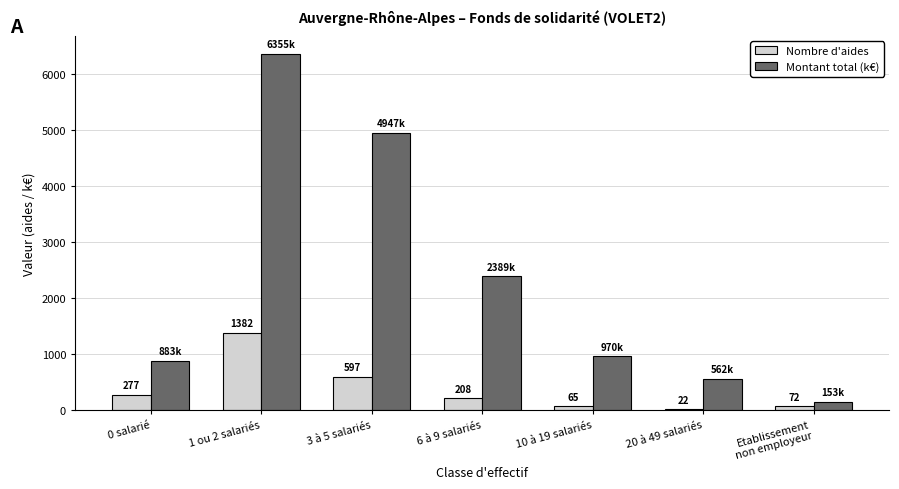

How many distinct data groups are displayed?

2